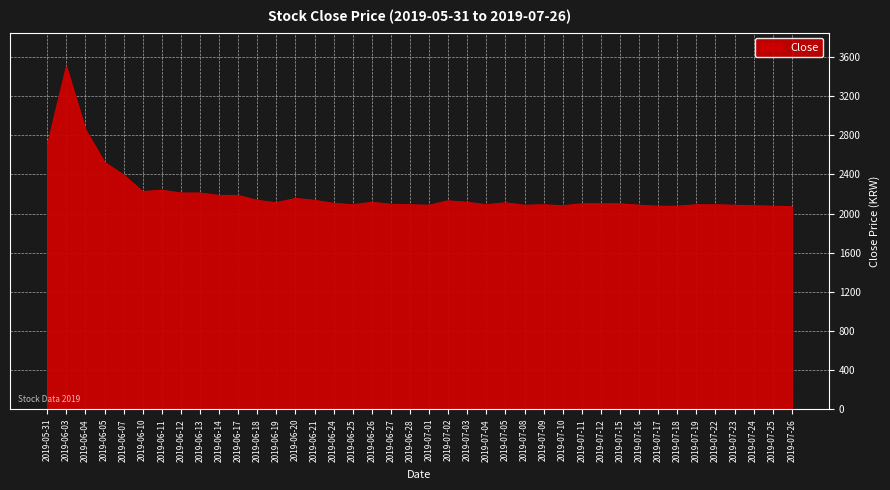

What is the smallest value displayed?

2070